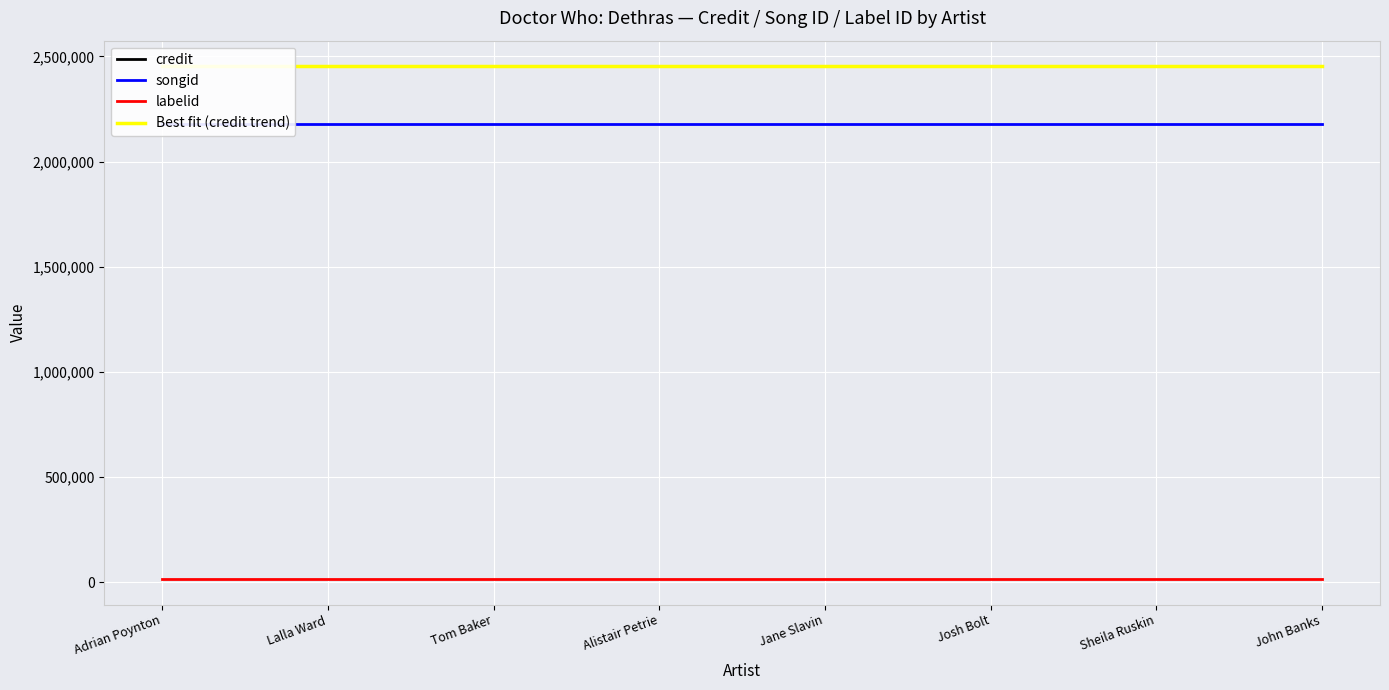

Reading left to right, what are all the values shown in this chart?

credit: 2453282.0	2453282.0	2453282.0	2453282.0	2453282.0	2453282.0	2453282.0	2453282.0
songid: 2179966.0	2179966.0	2179966.0	2179966.0	2179966.0	2179966.0	2179966.0	2179966.0
labelid: 16092.0	16092.0	16092.0	16092.0	16092.0	16092.0	16092.0	16092.0
Best fit (credit trend): 2453282.0	2453282.0	2453282.0	2453282.0	2453282.0	2453282.0	2453282.0	2453282.0